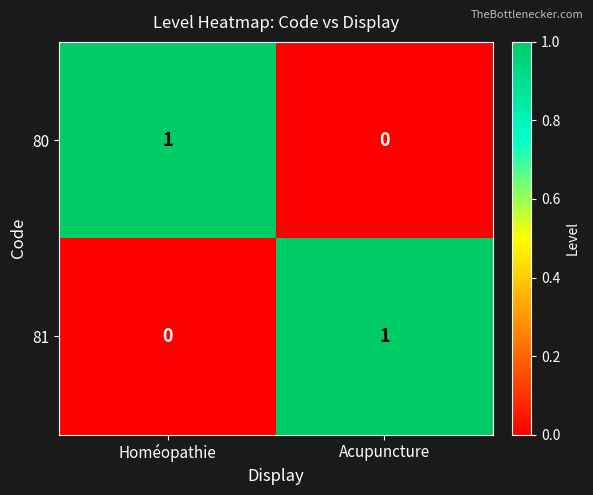

At which label does 80 reach its minimum?

Acupuncture